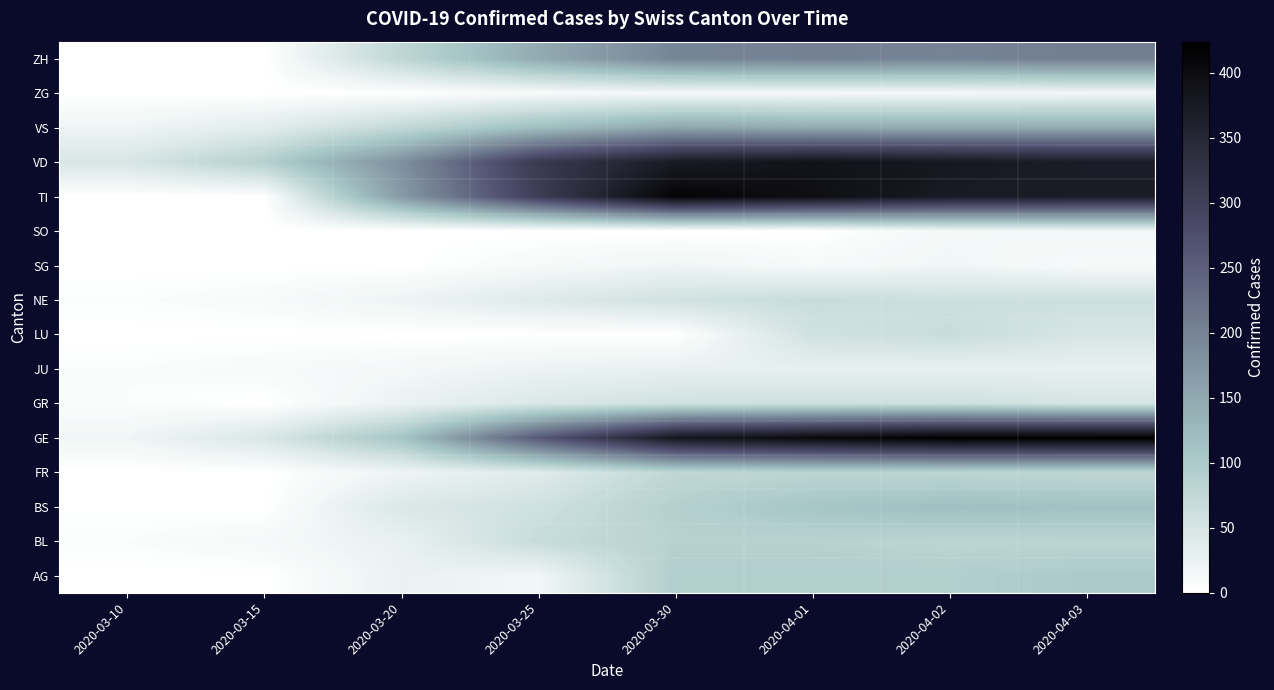

Which series has the widest spread of values?

TI